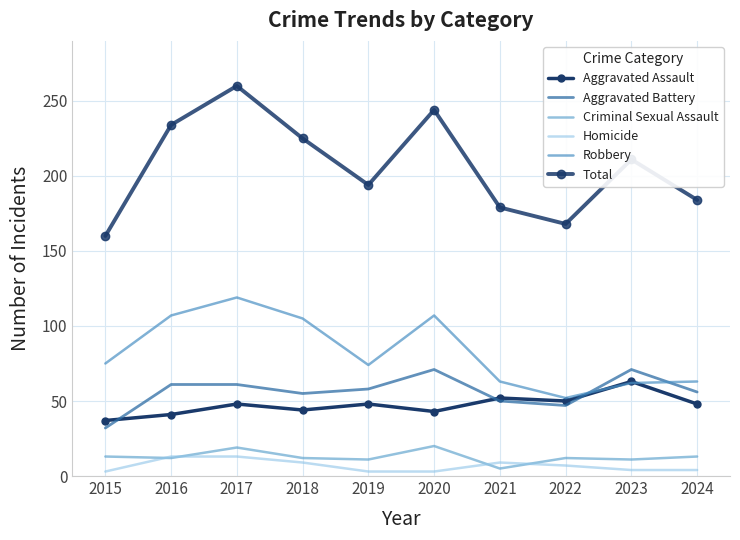

What is the difference between the maximum and minimum values in the Aggravated Assault series?

26